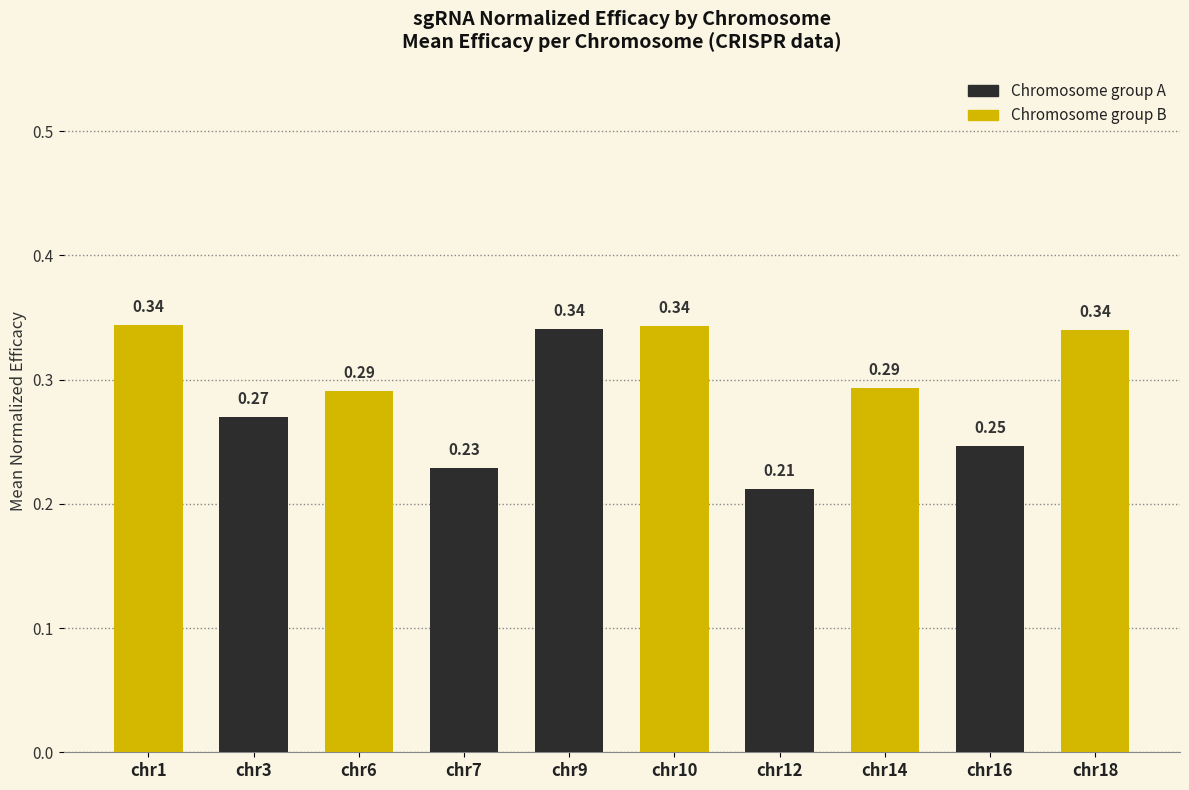

What is the sum of all values?

2.9